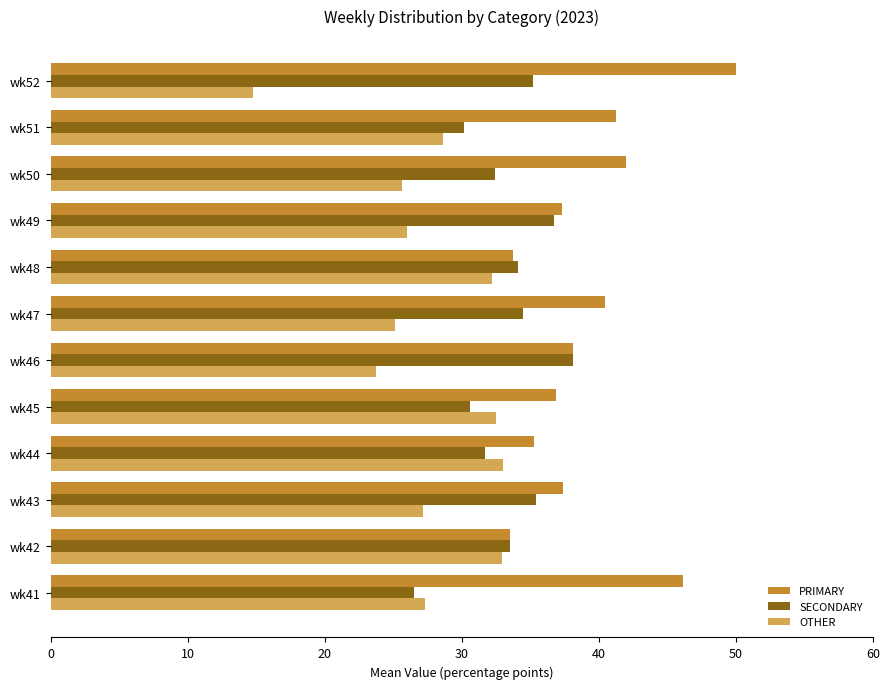

Which label corresponds to the smallest value in the chart?

wk52